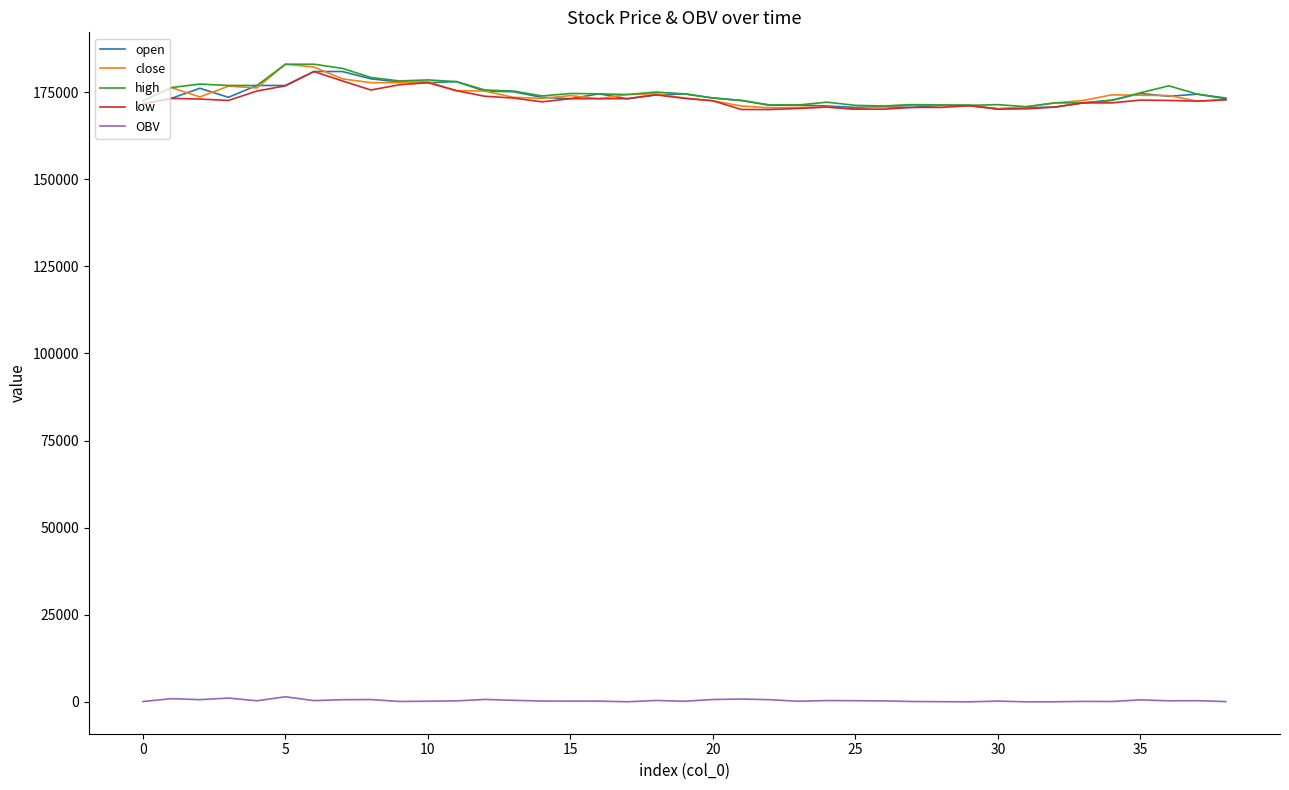

What are all the series names shown in the legend?

open, close, high, low, OBV